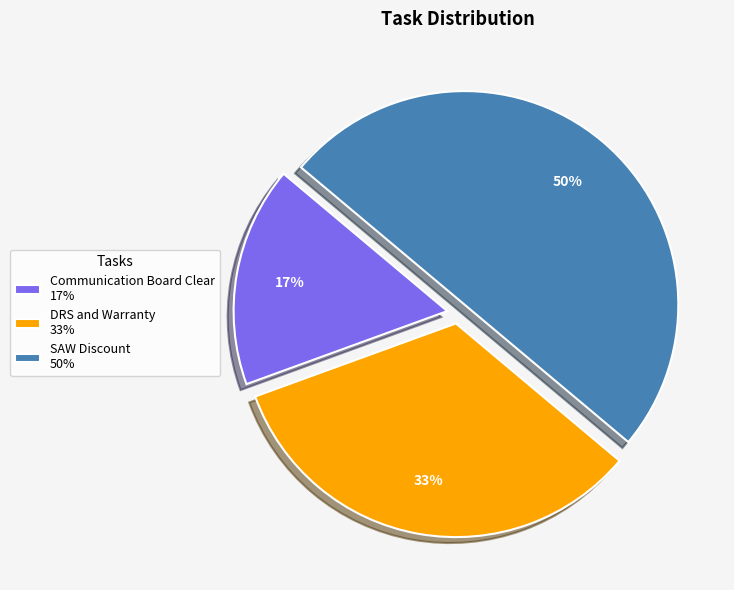

To the nearest percent, what percentage of the pie is Communication Board Clear?

17%